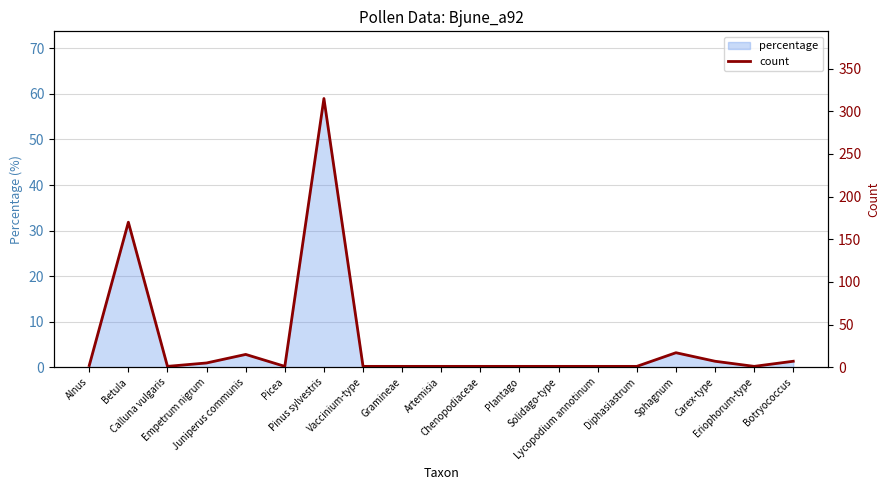

How many data points are above 1?

8